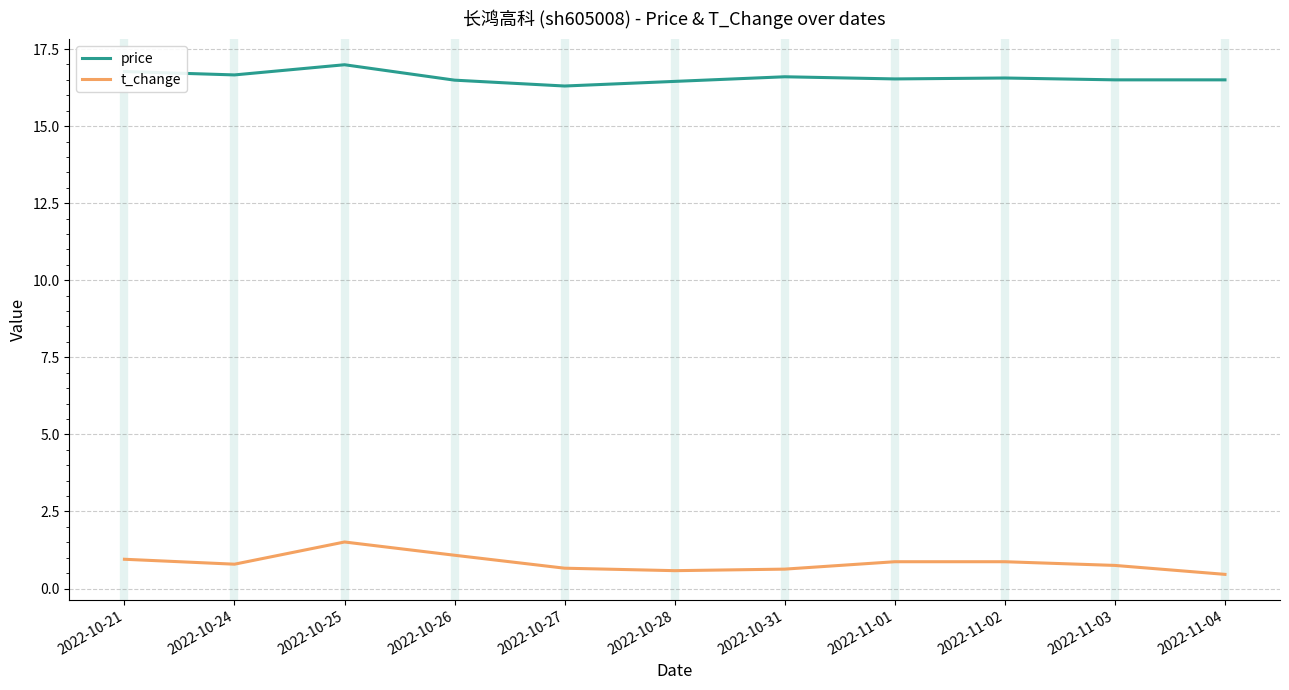

True or false: price and t_change cross at least once.

False